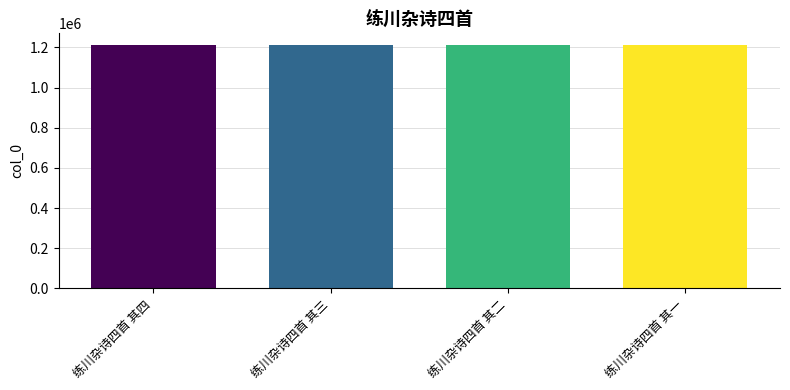

Does the chart contain any negative values?

No